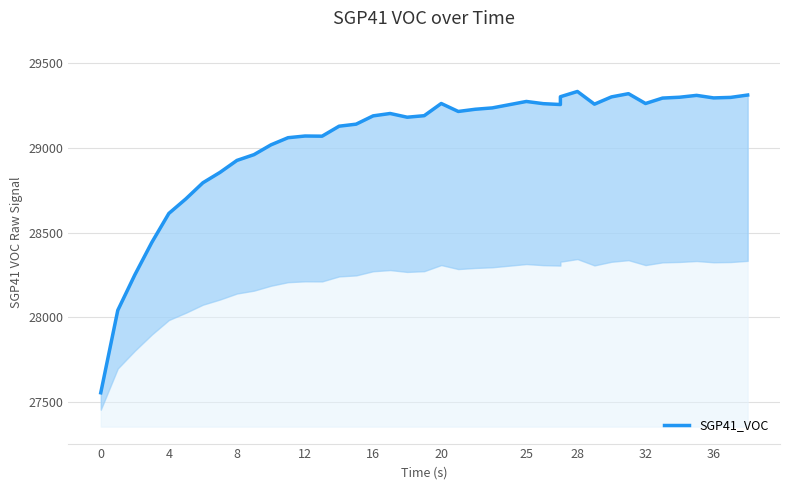

At which label does the data first exceed 29204?

20